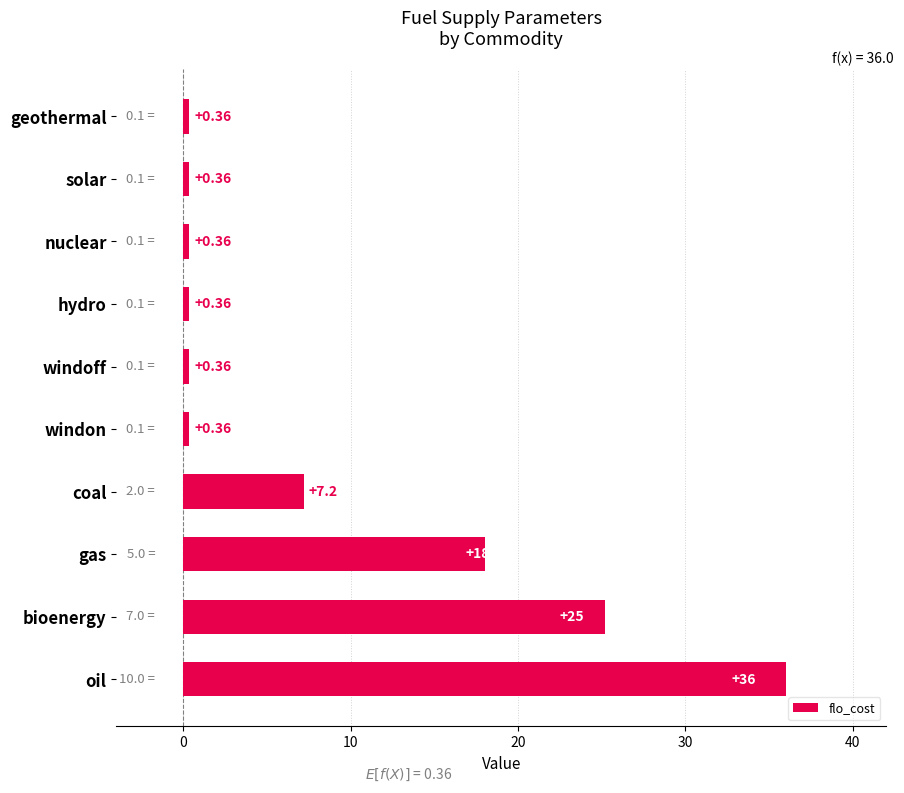

Between bioenergy and hydro, which is larger?

bioenergy